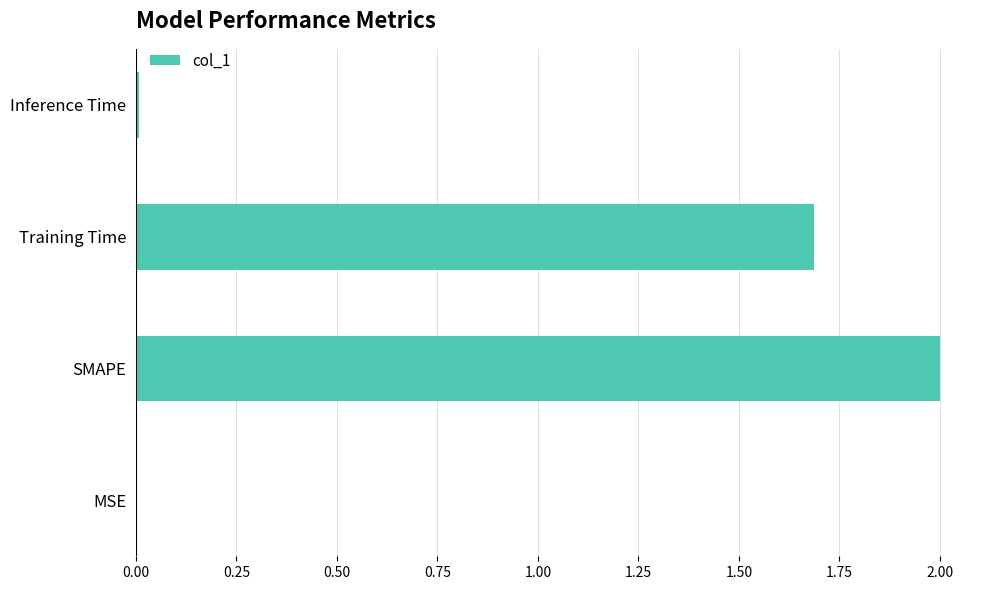

What is the sum of all values?

3.7